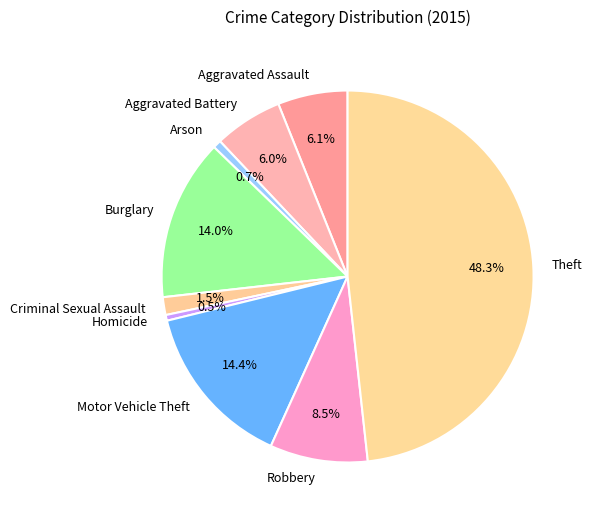

What percentage is NOT represented by Homicide?

99.5%